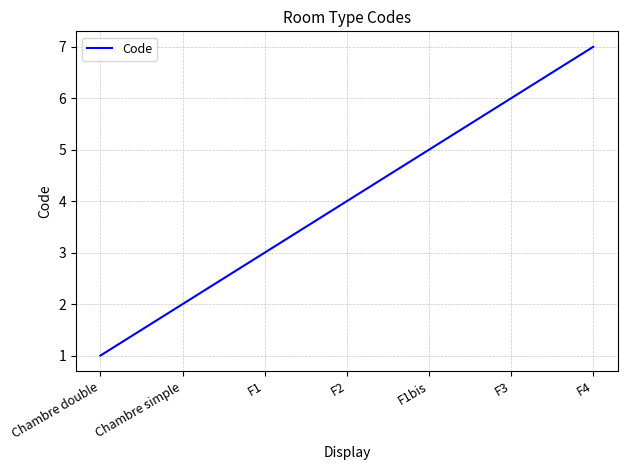

Reading left to right, list all the values displayed in this chart.

Chambre double=1	Chambre simple=2	F1=3	F2=4	F1bis=5	F3=6	F4=7